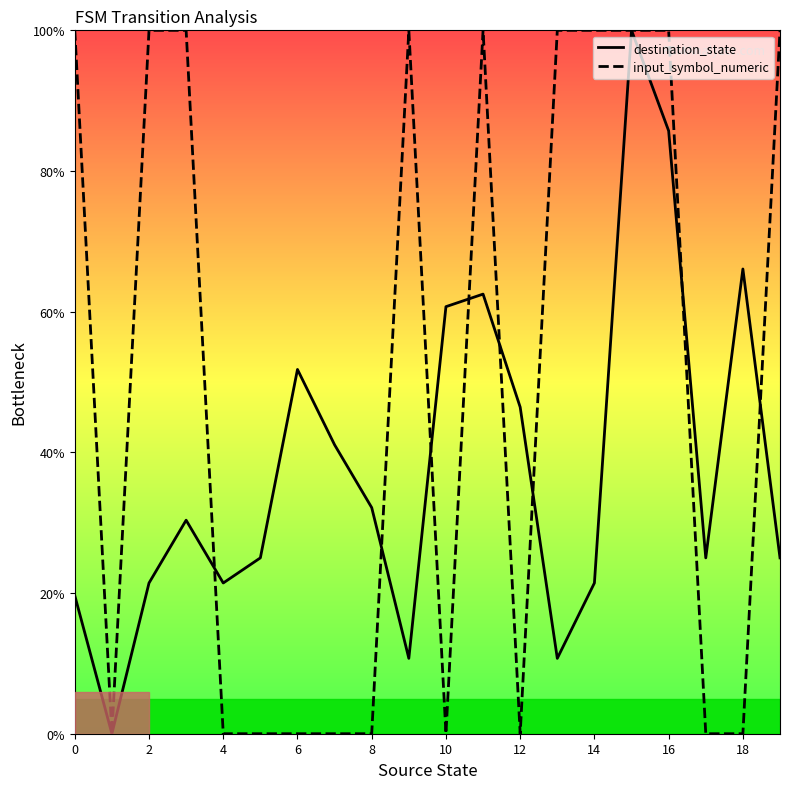

The value of destination_state at 16 is 45.7. True or false?

False